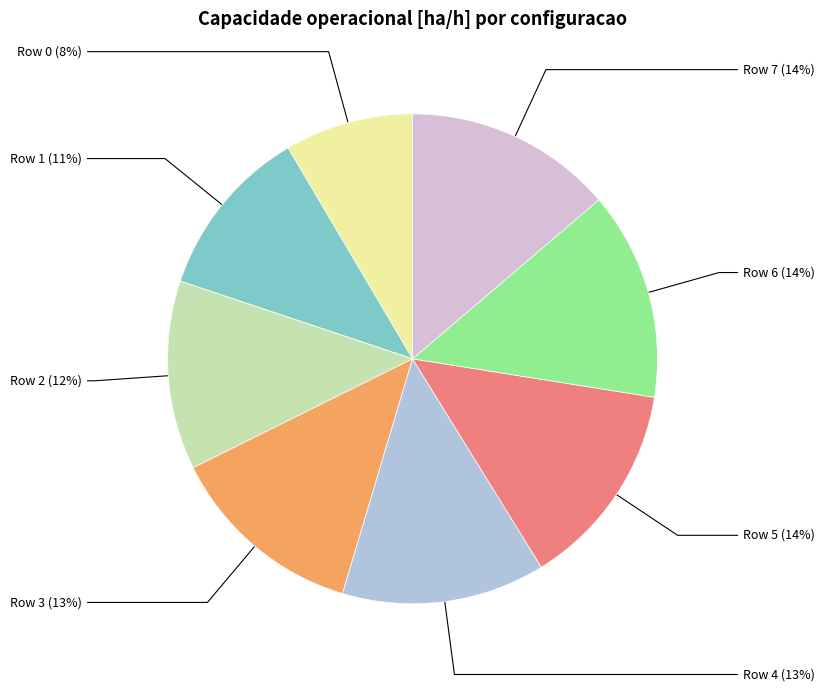

To the nearest percent, what is the average slice percentage?

12%